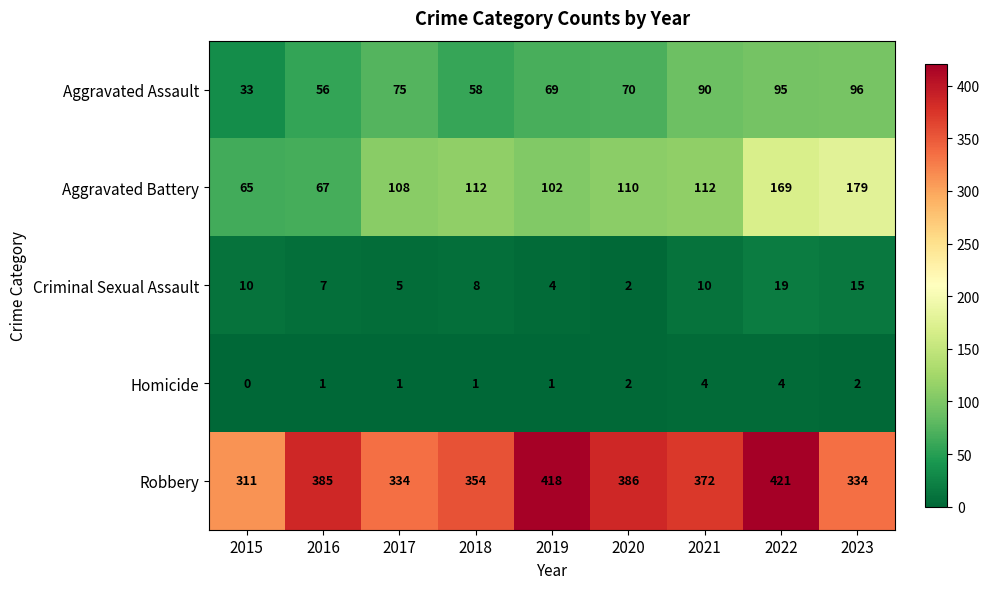

Is it true that Criminal Sexual Assault equals 7 at 2017?

False